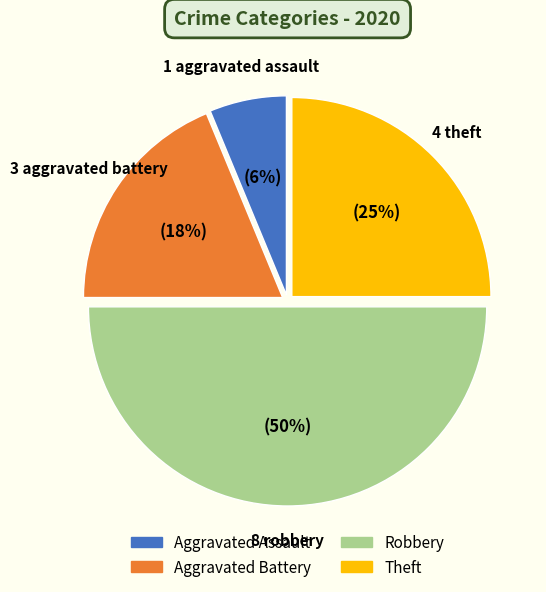

What percentage is the Robbery slice, to the nearest percent?

50%